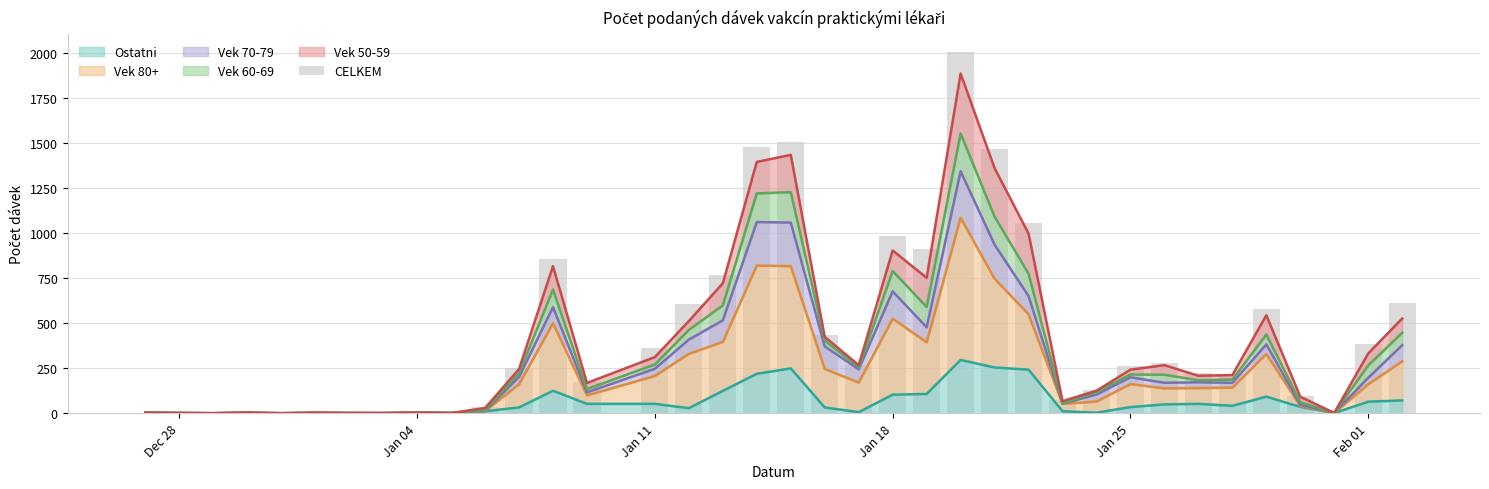

What is the highest value of the Ostatni series?

296